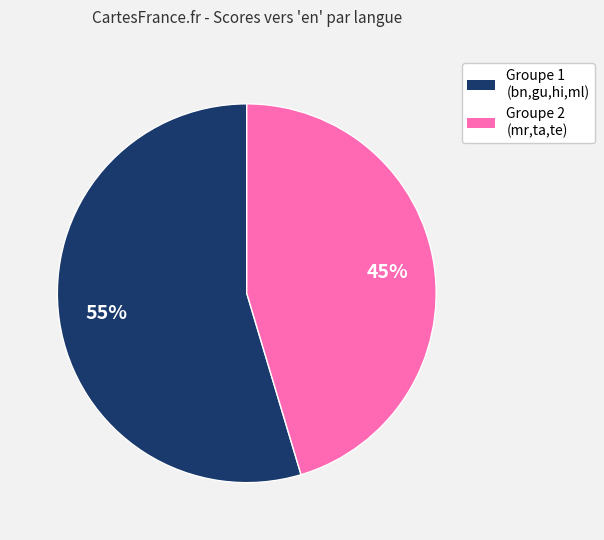

Is there a majority slice in this chart?

Yes